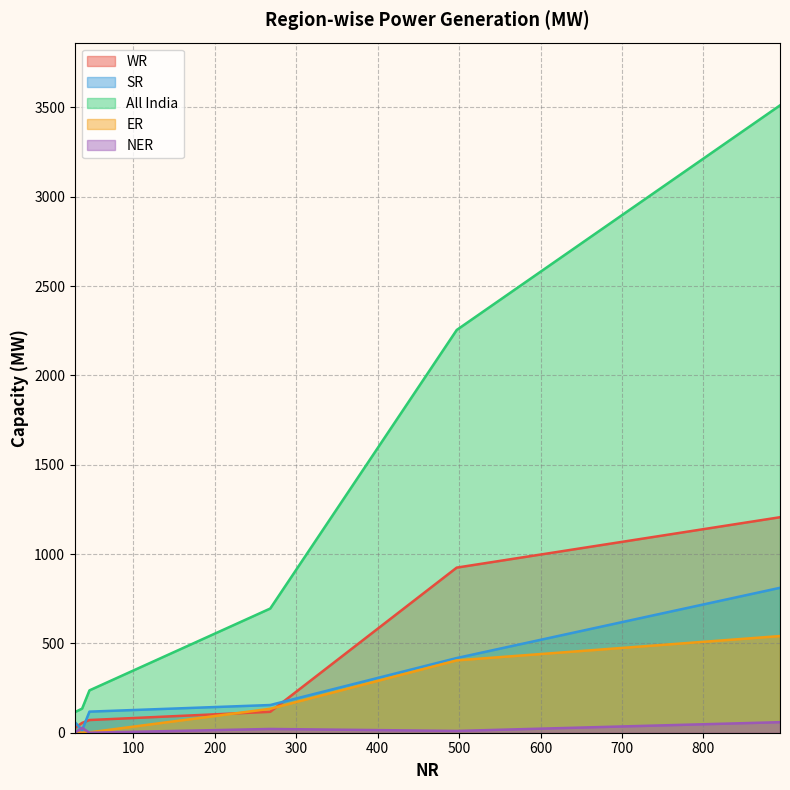

Reading left to right, extract all data points from this chart.

WR: 924	1206	117	27	55	71
SR: 418	811	155	60	15	118
All India: 2254	3511	695	115	135	237
ER: 405	541	134	0	0	2
NER: 10	59	21	0	27	0